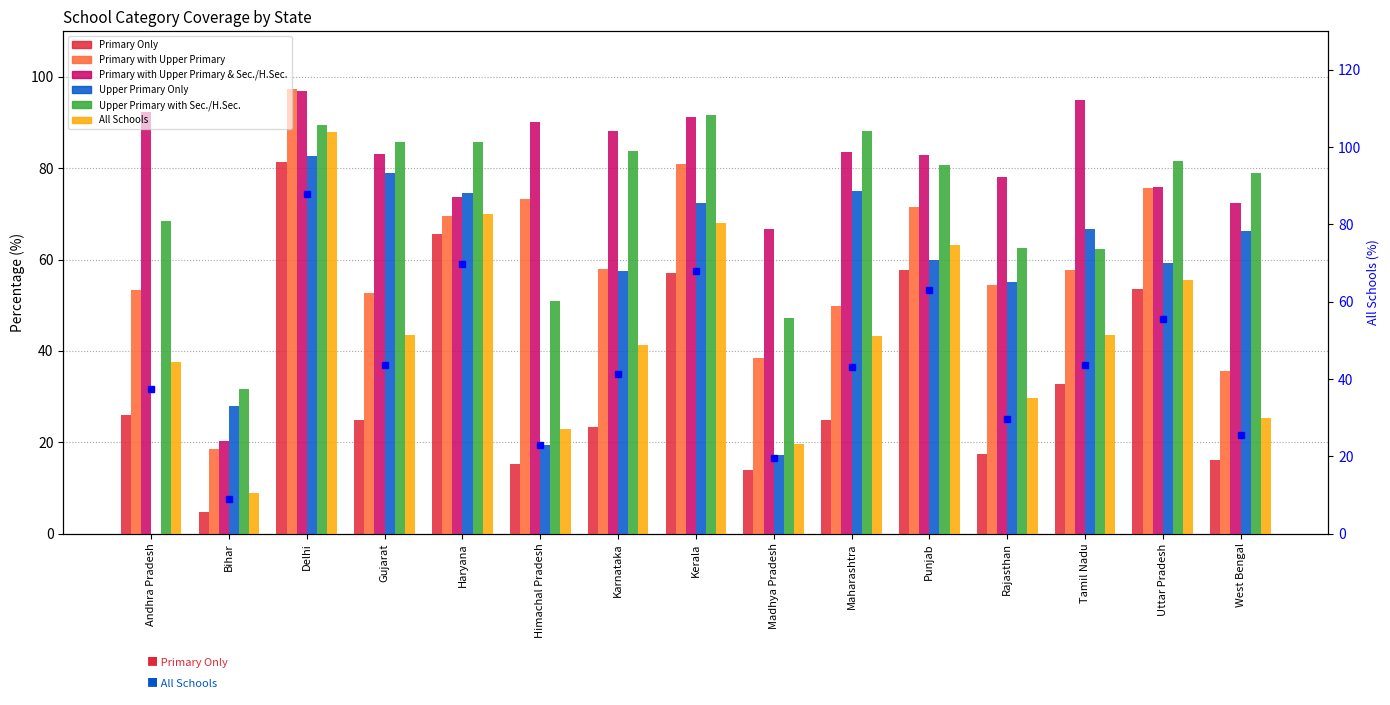

What is the sum of all Primary with Upper Primary & Sec./H.Sec. values?

1190.7